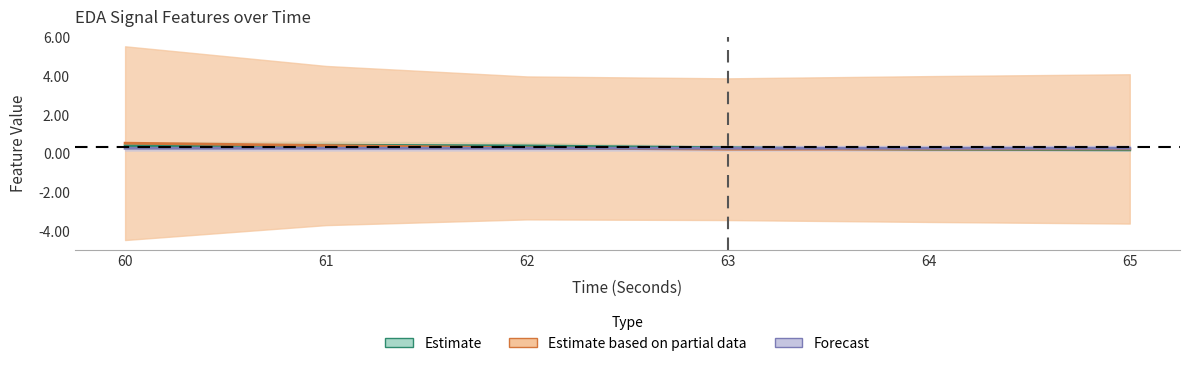

Does the chart have visible grid lines?

No